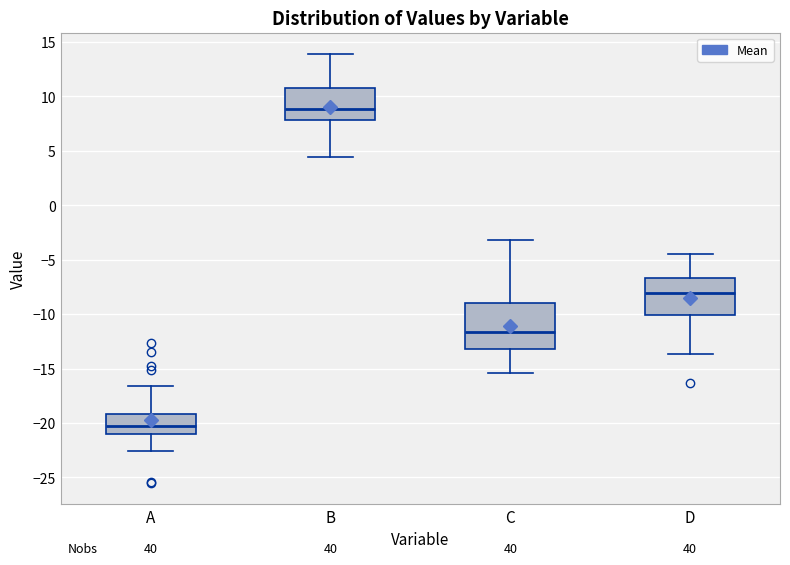

Reading left to right, read every box against the y-axis: the position of its median line, the range the box covers, and the ends of its whiskers. The values are not printed on the chart, so give them approximately, as read against the axis.

A: median -20.5, box -21.0 to -19.0, whiskers -22.5 to -16.5
B: median 9.0, box 8.0 to 11.0, whiskers 4.5 to 14.0
C: median -11.5, box -13.0 to -9.0, whiskers -15.5 to -3.0
D: median -8.0, box -10.0 to -6.5, whiskers -13.5 to -4.5